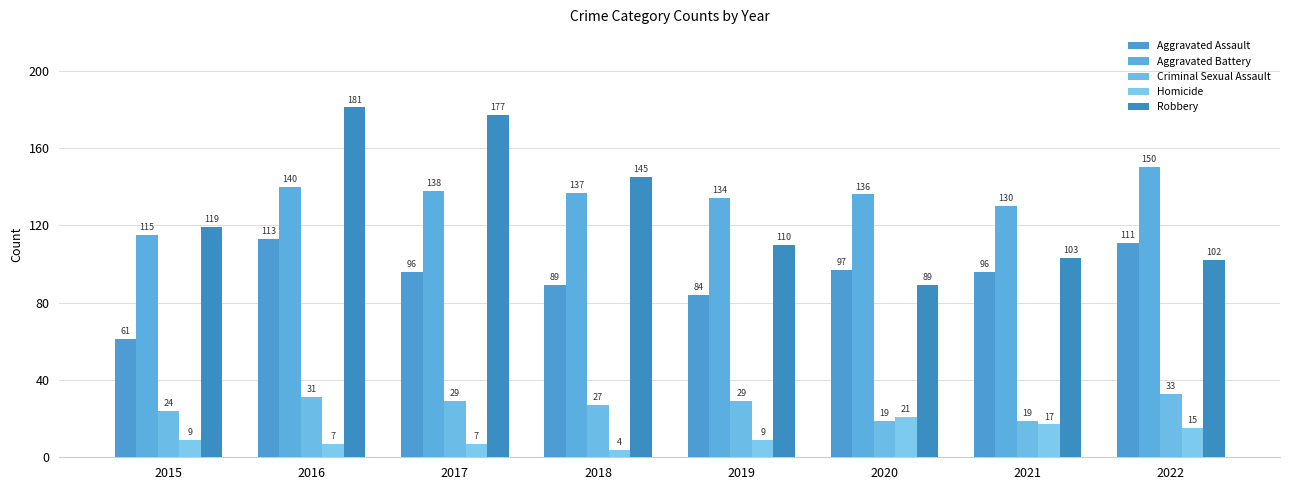

What is the average value of the Criminal Sexual Assault series?

26